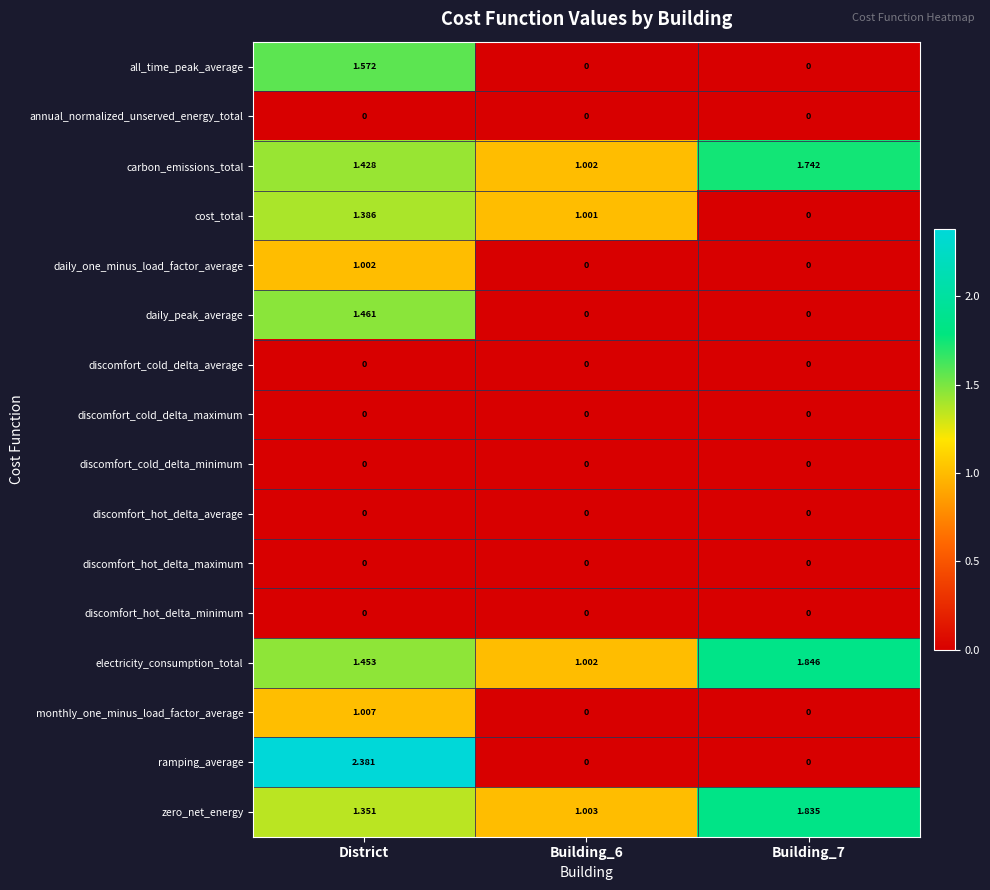

Which label corresponds to the largest value in the chart?

District